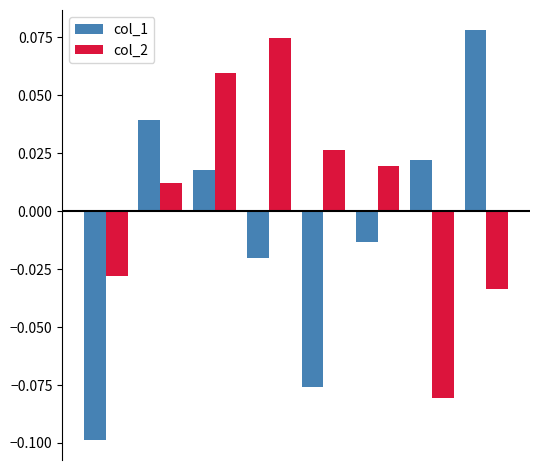

Rank the series by their average value, from lowest to highest.

col_1, col_2